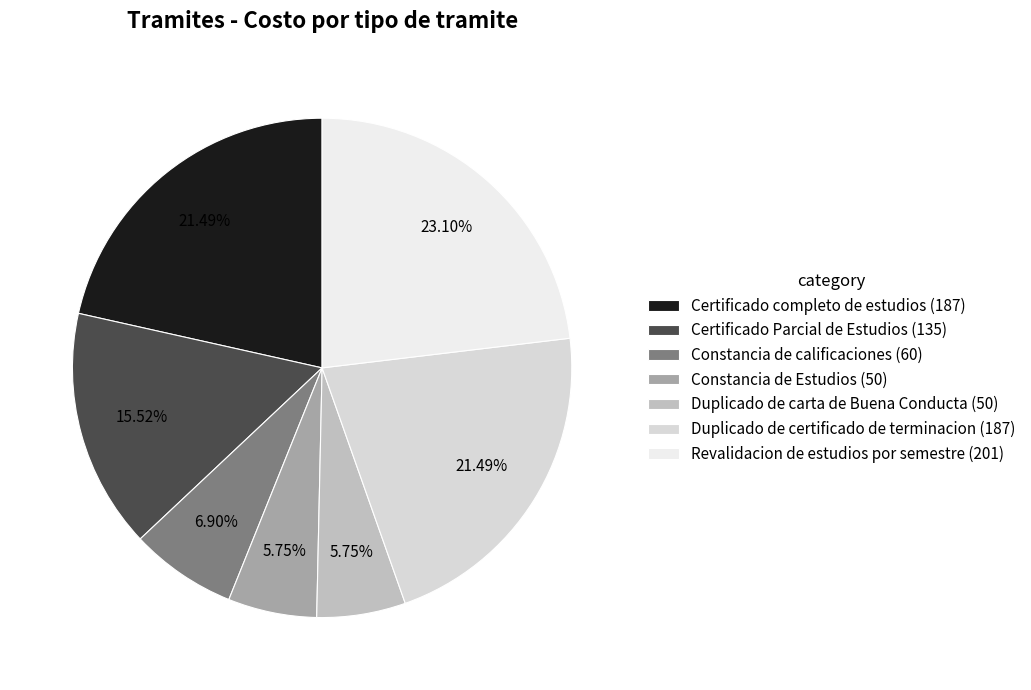

The Duplicado de certificado de terminacion slice represents 21% of the pie. True or false?

True